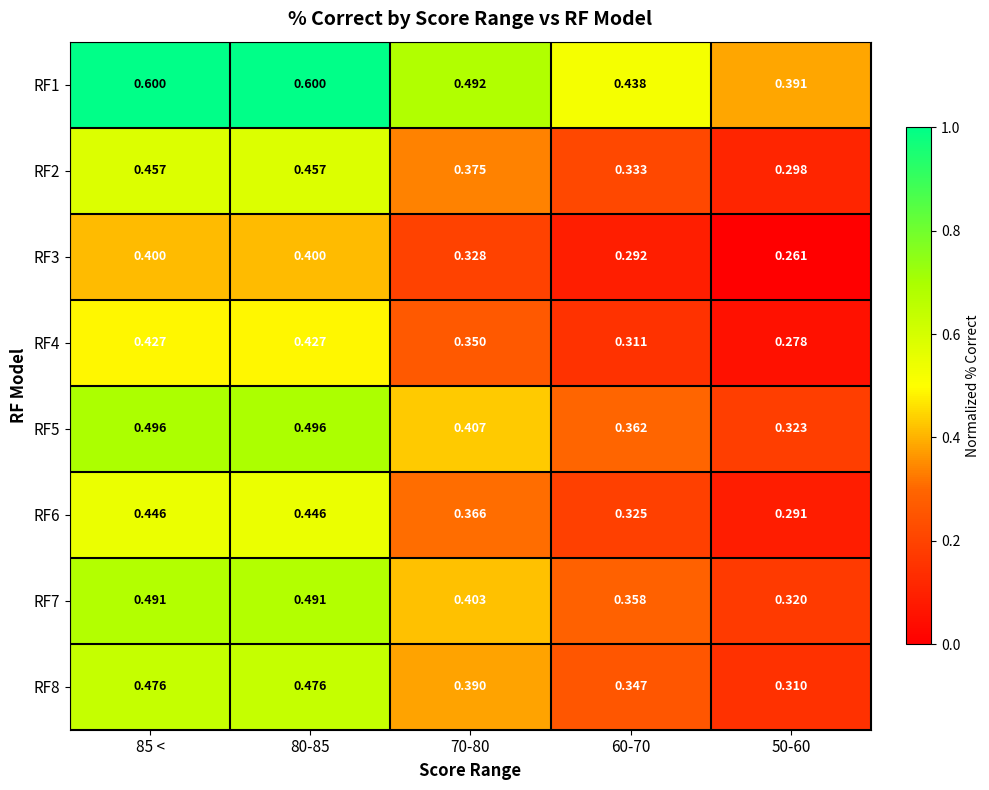

Rank the series at 80-85 from highest to lowest value.

RF1, RF5, RF7, RF8, RF2, RF6, RF4, RF3